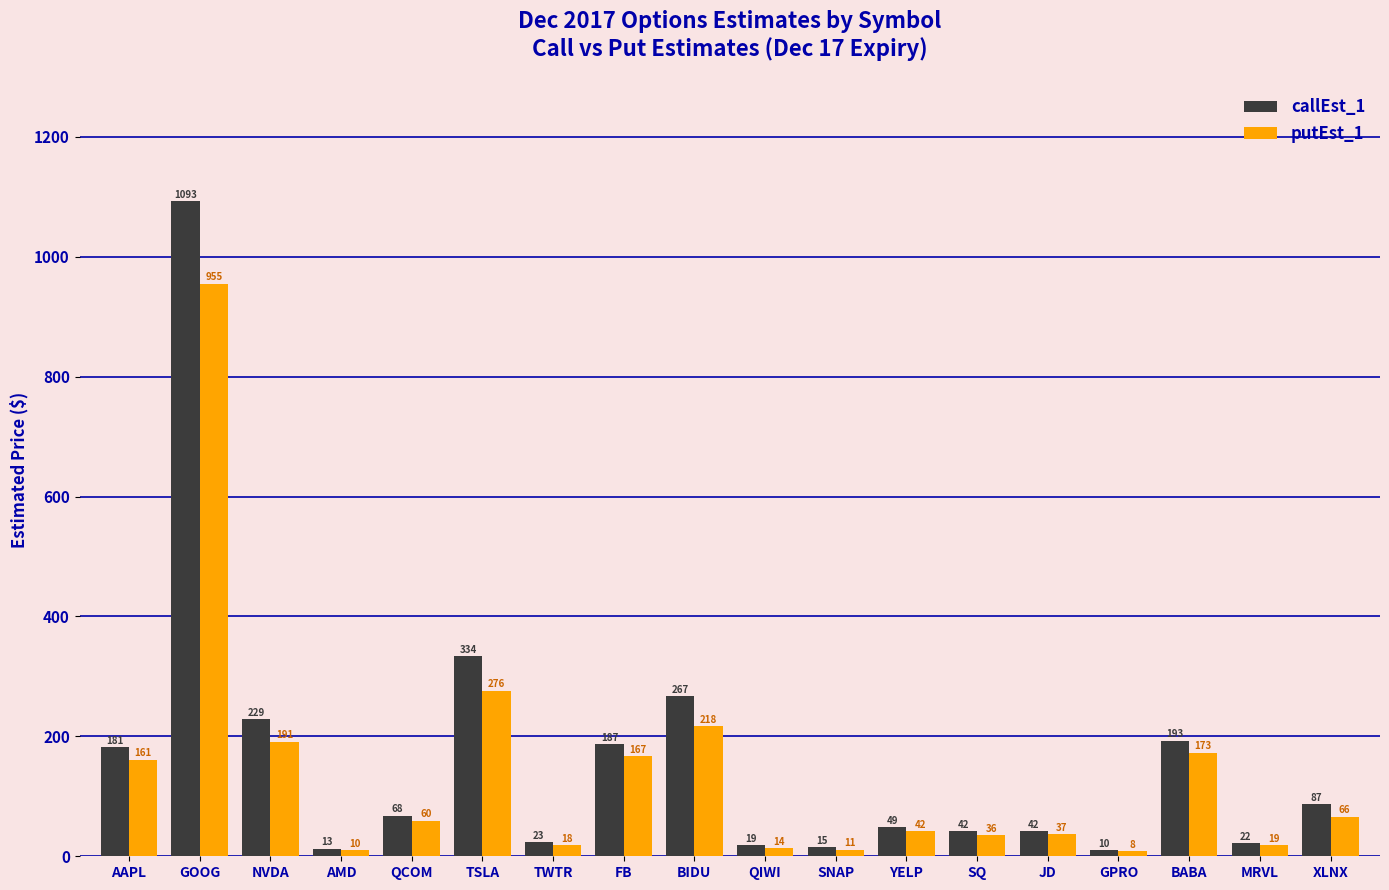

What is the sum of all putEst_1 values?

2463.9